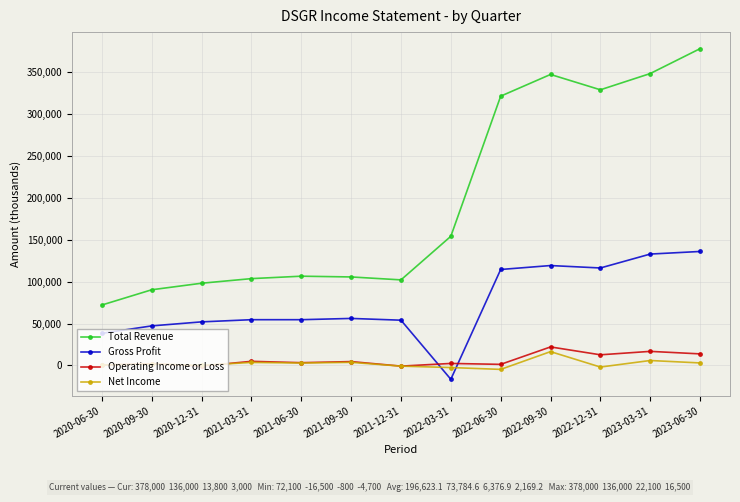

True or false: Net Income has a value of -1900 at 2022-12-31.

True